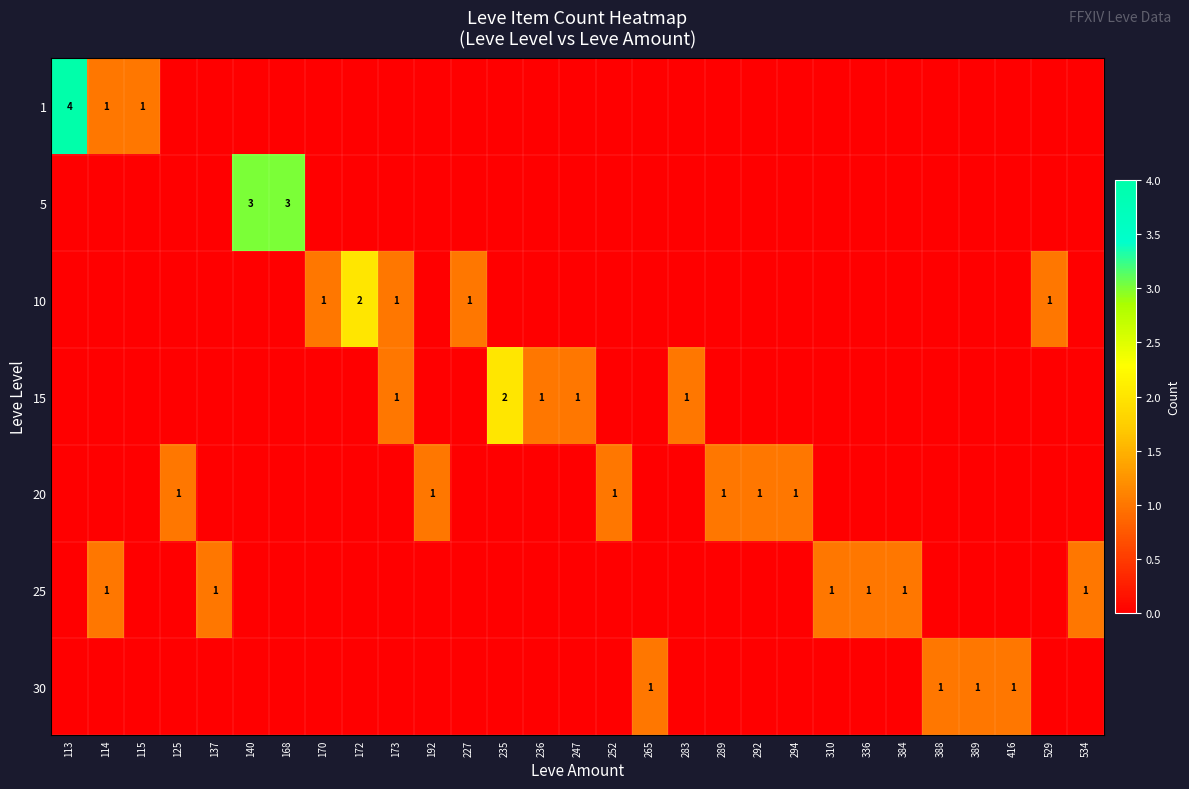

The 15 series shows 1 at 247. True or false?

True